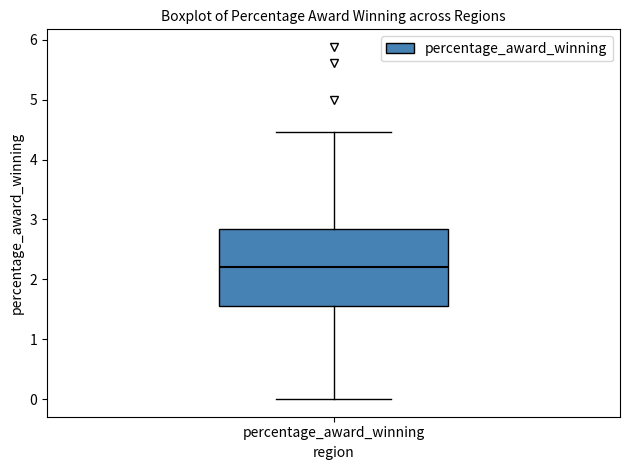

Read this box plot against the y-axis: the position of the median line, the range covered by the box, and the ends of both whiskers. The values are not printed on the chart, so give them approximately, as read against the axis.

median 2.2, box 1.5 to 2.8, whiskers 0.0 to 4.5